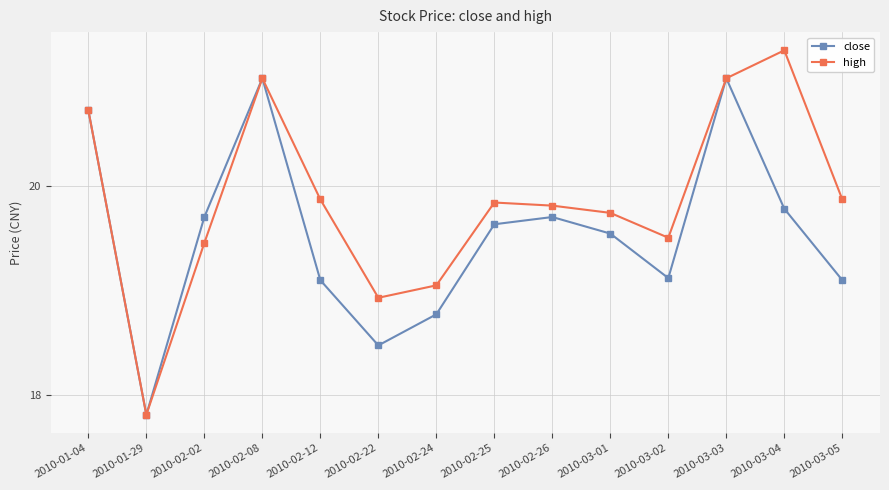

What is the label of the 7th point from the left?

2010-02-24